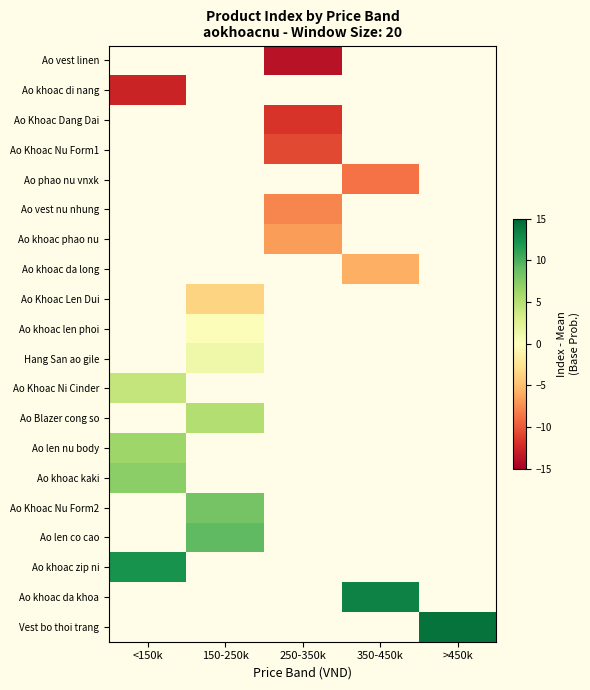

How many negative values does the Ao khoac di nang series have?

1